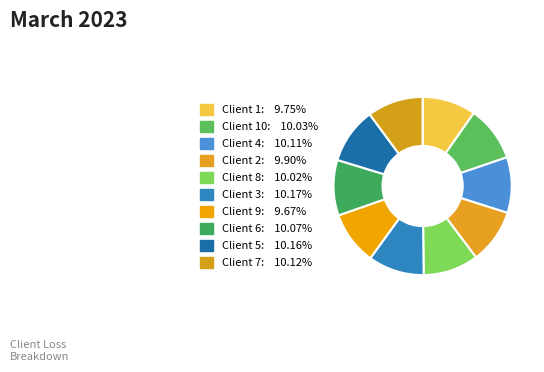

Does any single category account for the majority?

No